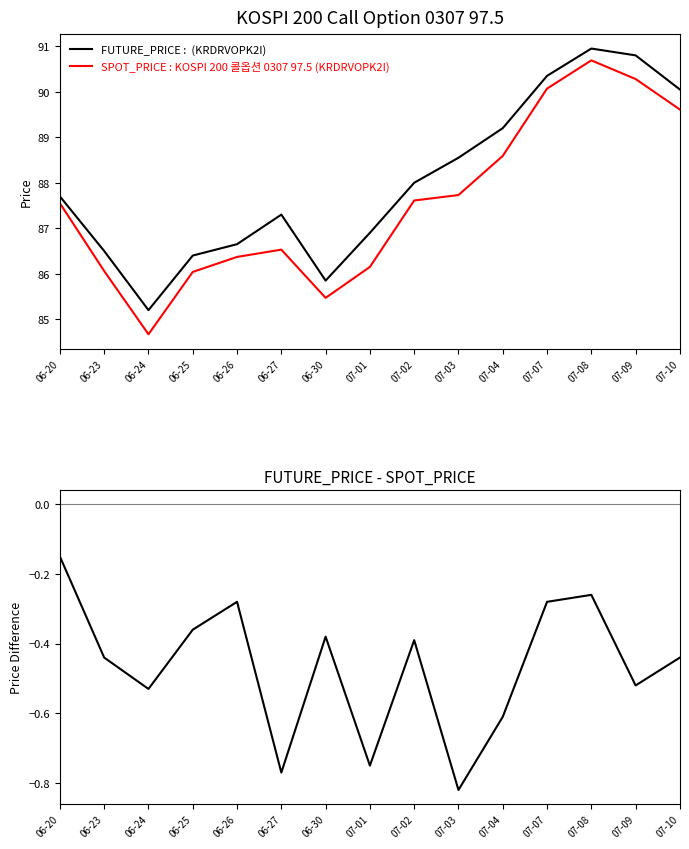

How many values in the SPOT_PRICE series exceed 87?

8